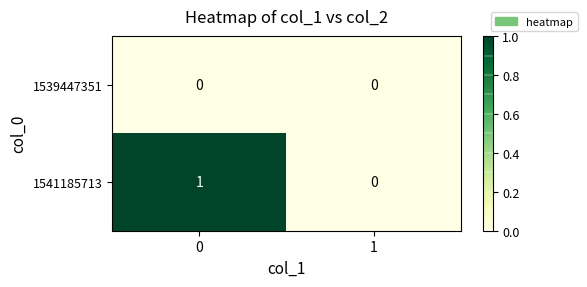

Rank the categories by 1541185713 value from highest to lowest.

0, 1